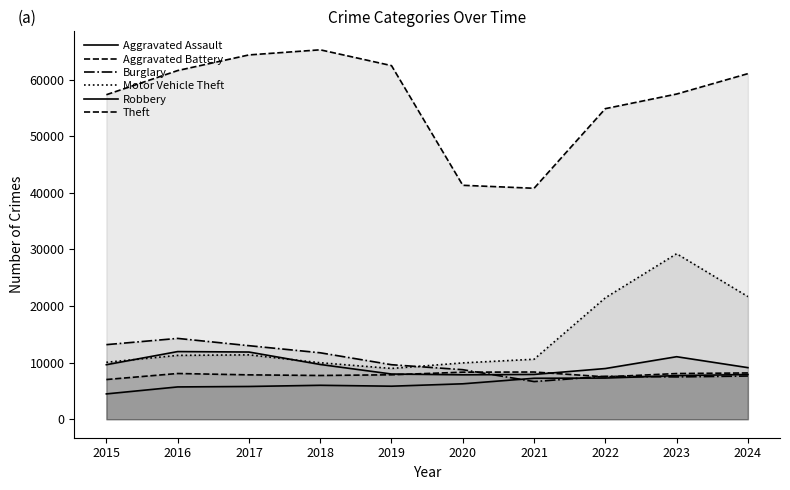

Reading right to left, list all the values displayed in this chart.

Aggravated Assault: 7900	7712	7280	7242	6265	5841	6002	5793	5713	4480
Aggravated Battery: 8183	8078	7493	8346	8320	7858	7735	7845	8085	7019
Burglary: 7639	7481	7594	6661	8758	9638	11747	13001	14289	13184
Motor Vehicle Theft: 21672	29253	21467	10605	9959	8978	9985	11380	11285	10068
Robbery: 9121	11052	8964	7920	7855	7995	9681	11881	11960	9638
Theft: 61079	57474	54892	40819	41346	62497	65290	64386	61623	57352